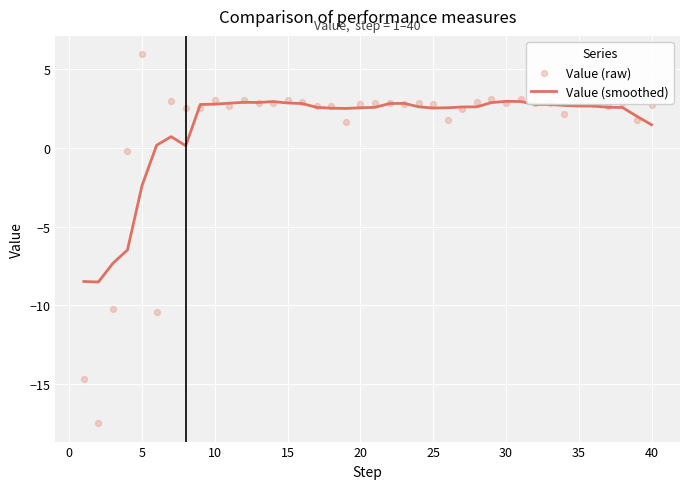

Which series reaches the minimum Y coordinate?

Value (raw)